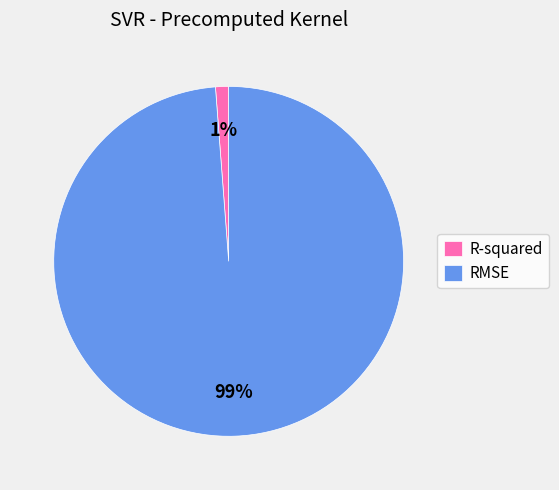

What percentage is the RMSE slice, to the nearest percent?

99%